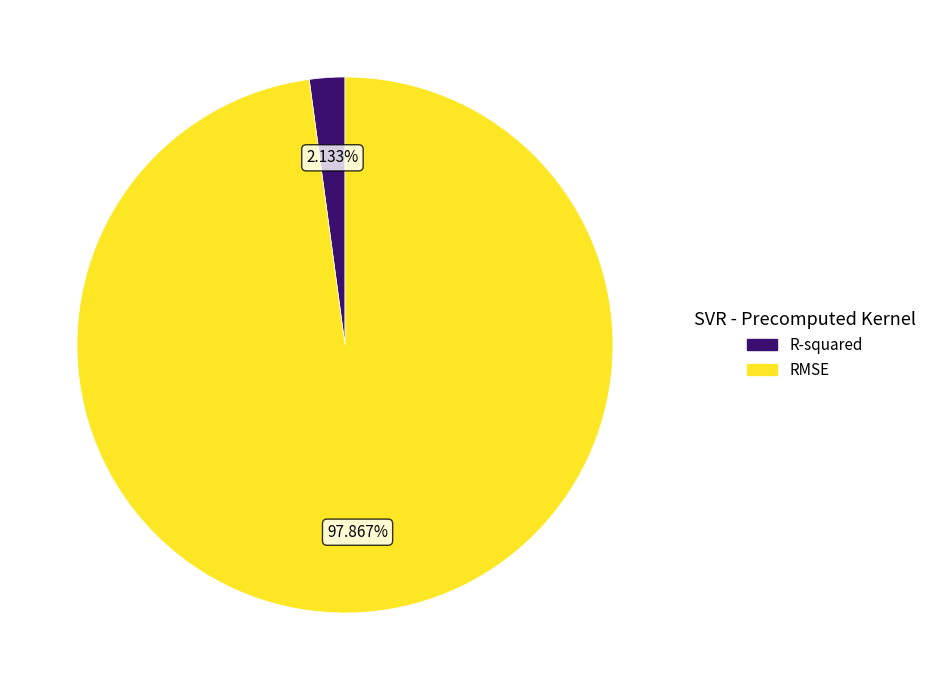

Which slice is the largest?

RMSE